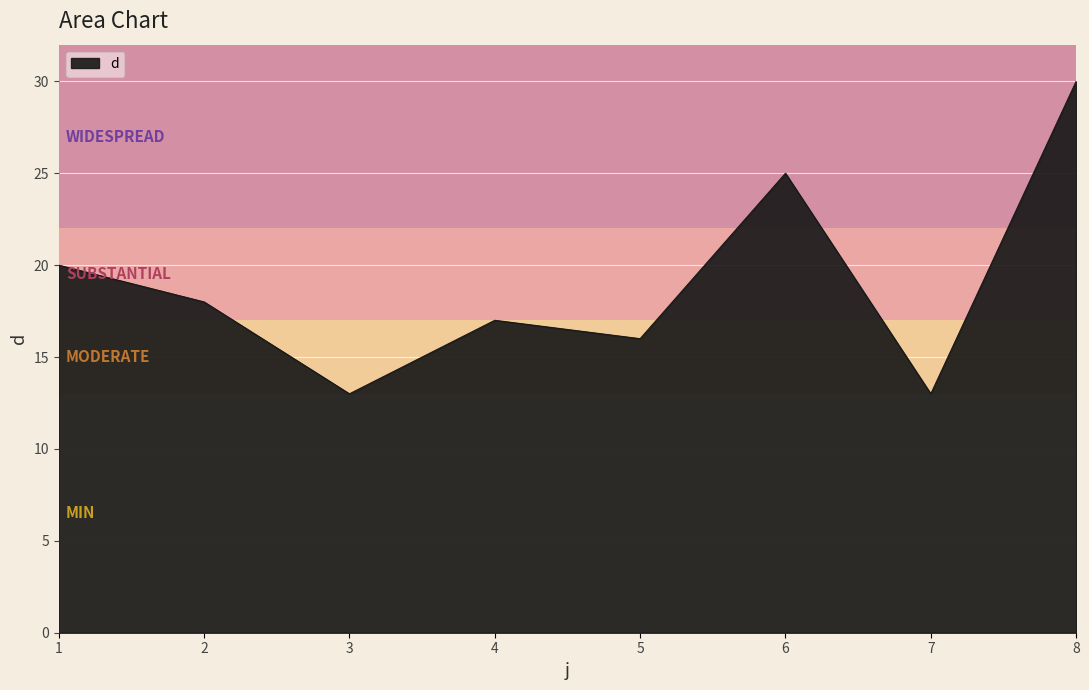

What is the minimum value shown in the chart?

13